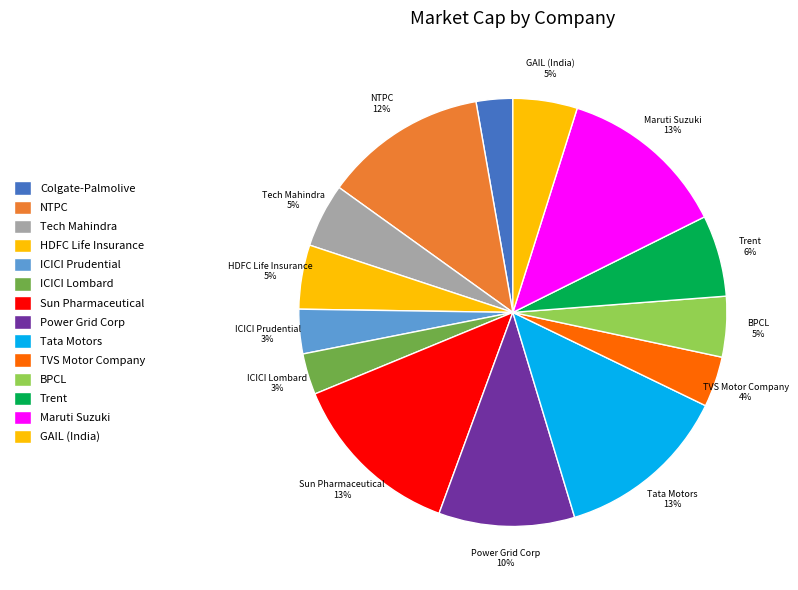

How many slices are in this pie chart?

14